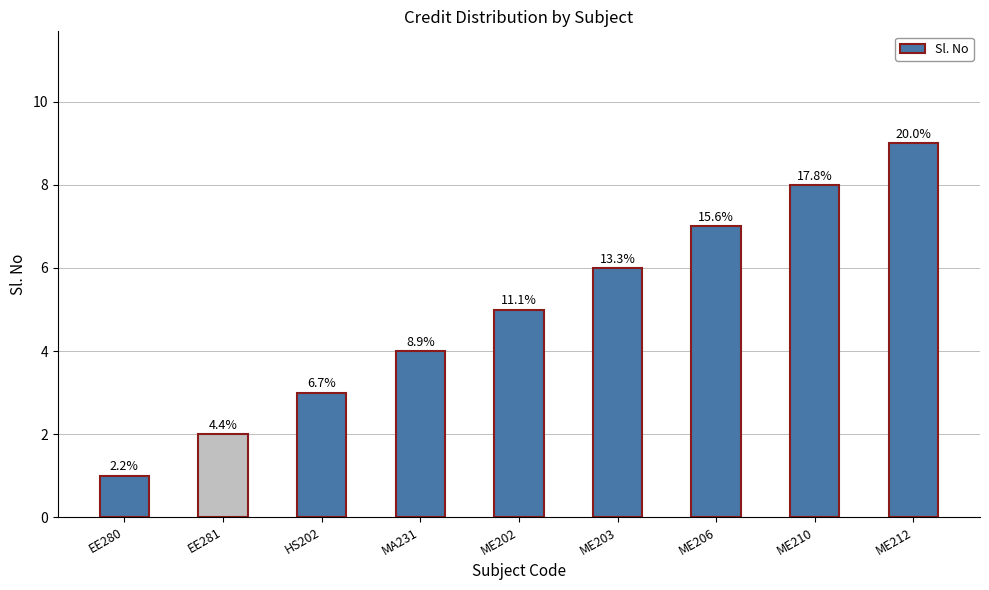

List the labels in order of value, largest first.

ME212, ME210, ME206, ME203, ME202, MA231, HS202, EE281, EE280